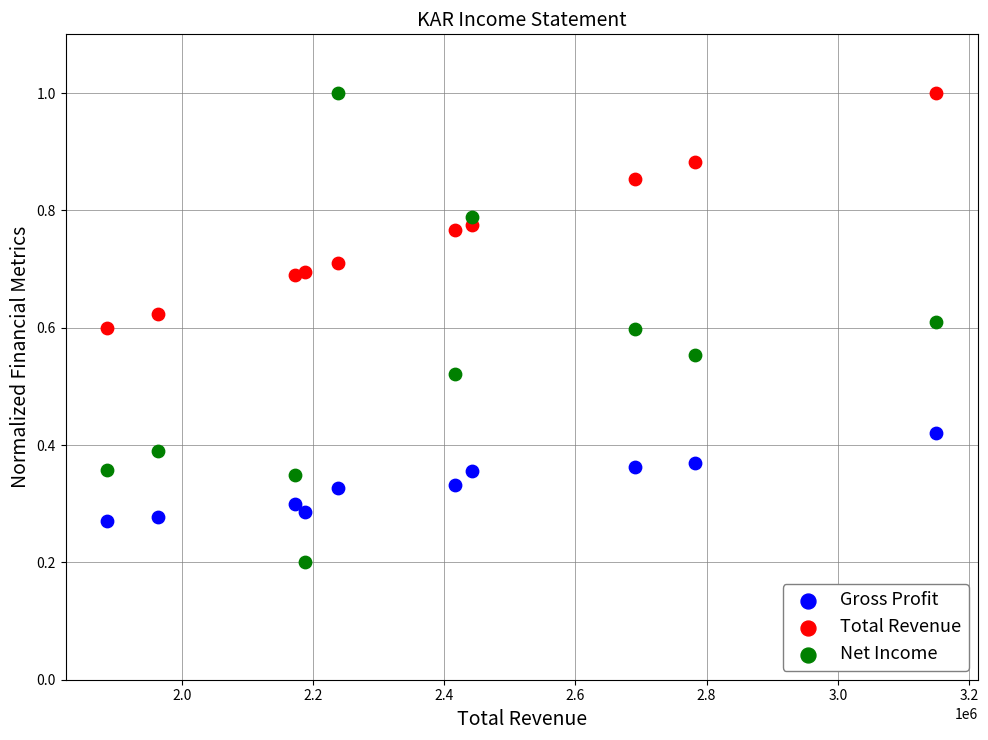

Across all data points, what is the range of X values (max minus min)?

1263800.0